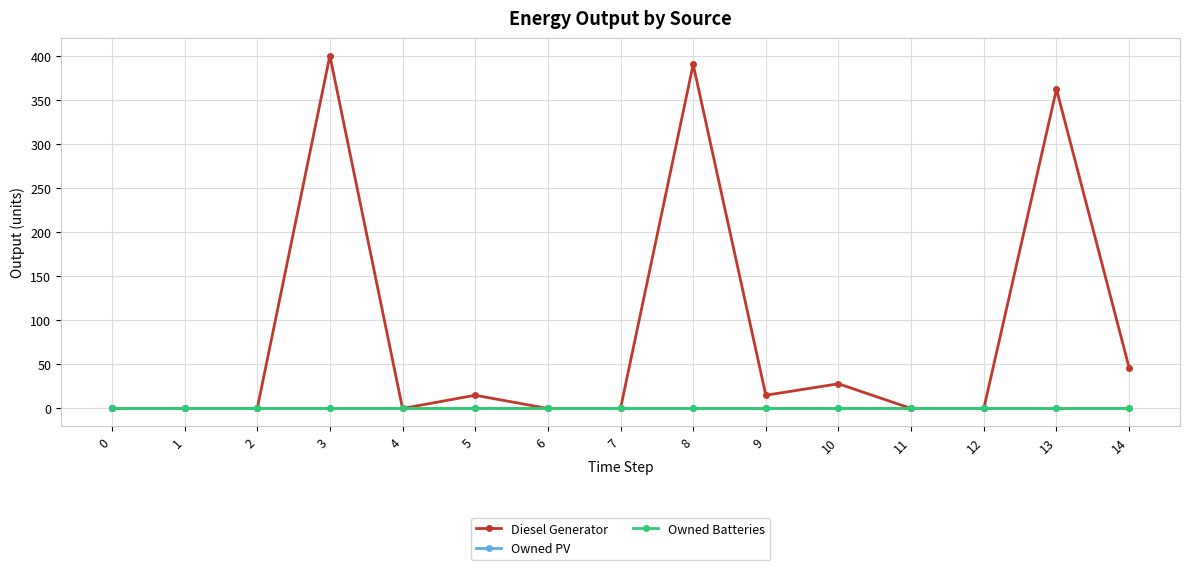

At how many categories does at least one series exceed 333?

3